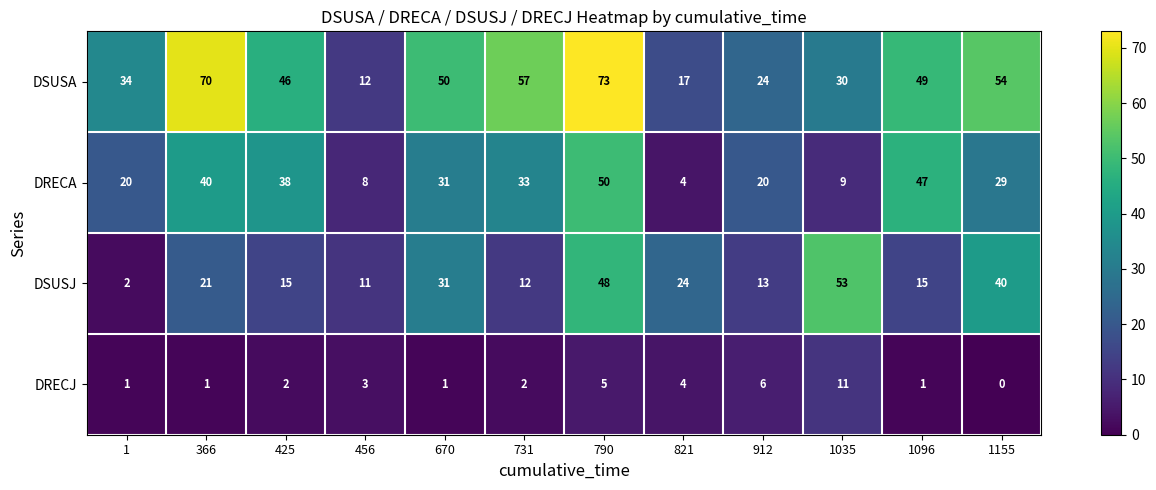

What is the difference between the highest and lowest values at 912?

18